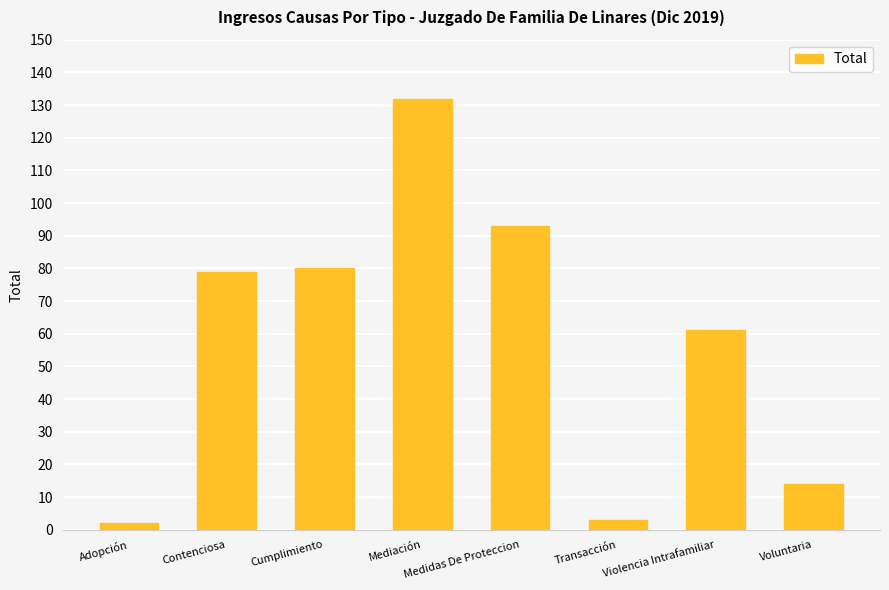

Reading left to right, transcribe all the data shown in this chart.

Adopción=2	Contenciosa=79	Cumplimiento=80	Mediación=132	Medidas De Proteccion=93	Transacción=3	Violencia Intrafamiliar=61	Voluntaria=14